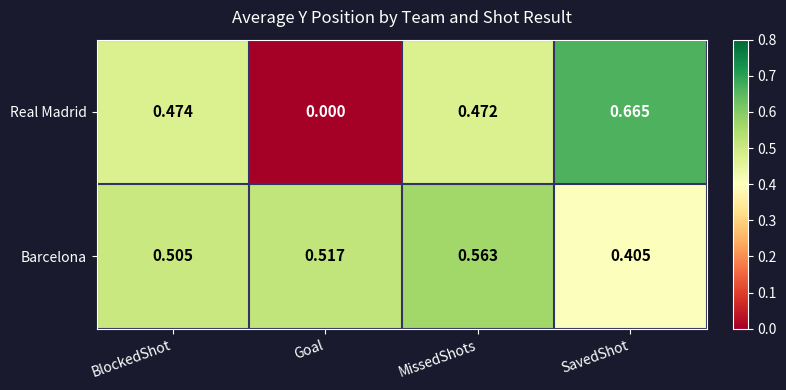

At which category is the sum across all series the highest?

SavedShot